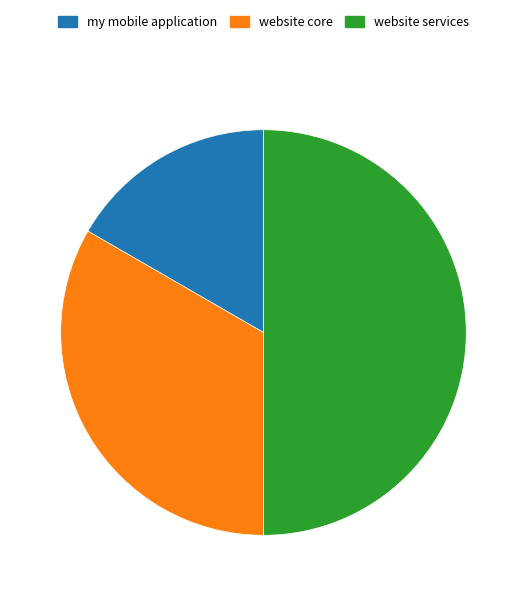

Count the number of slices in the pie.

3